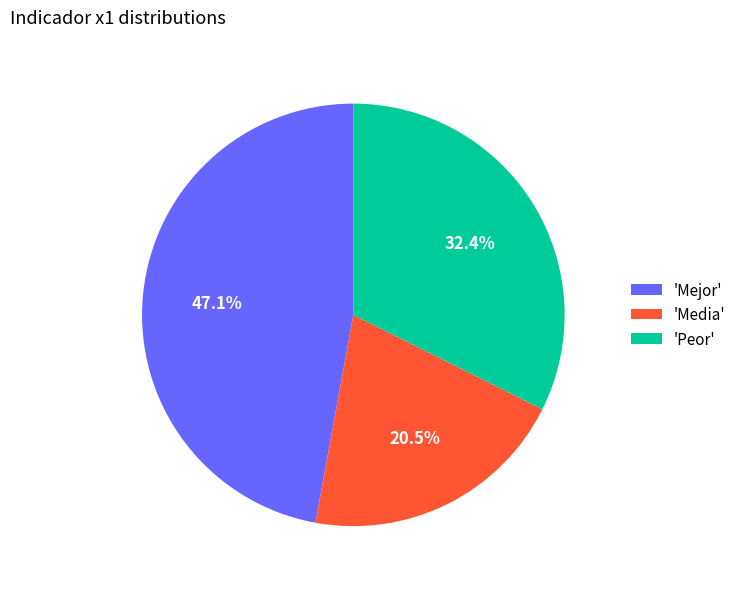

Approximately how many times larger is the value at 'Peor' compared to 'Mejor'?

0.7